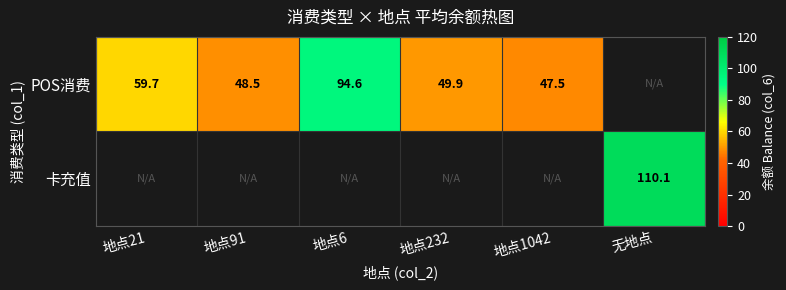

At which category does the chart reach its minimum across all series?

地点1042